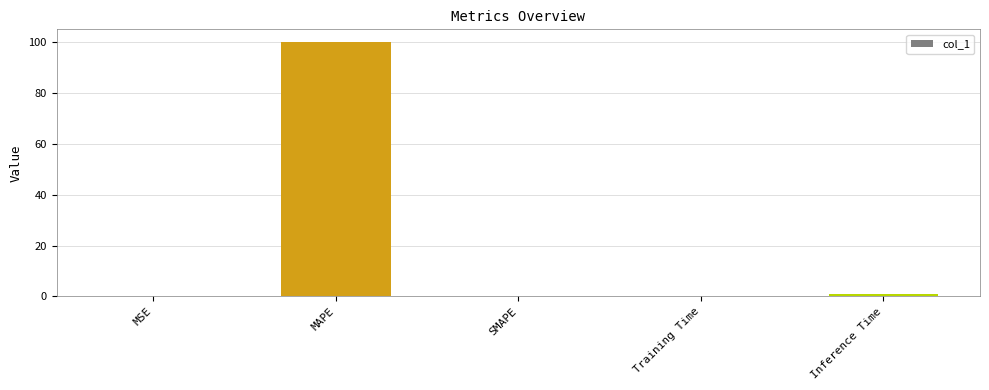

What is the average value?

20.2